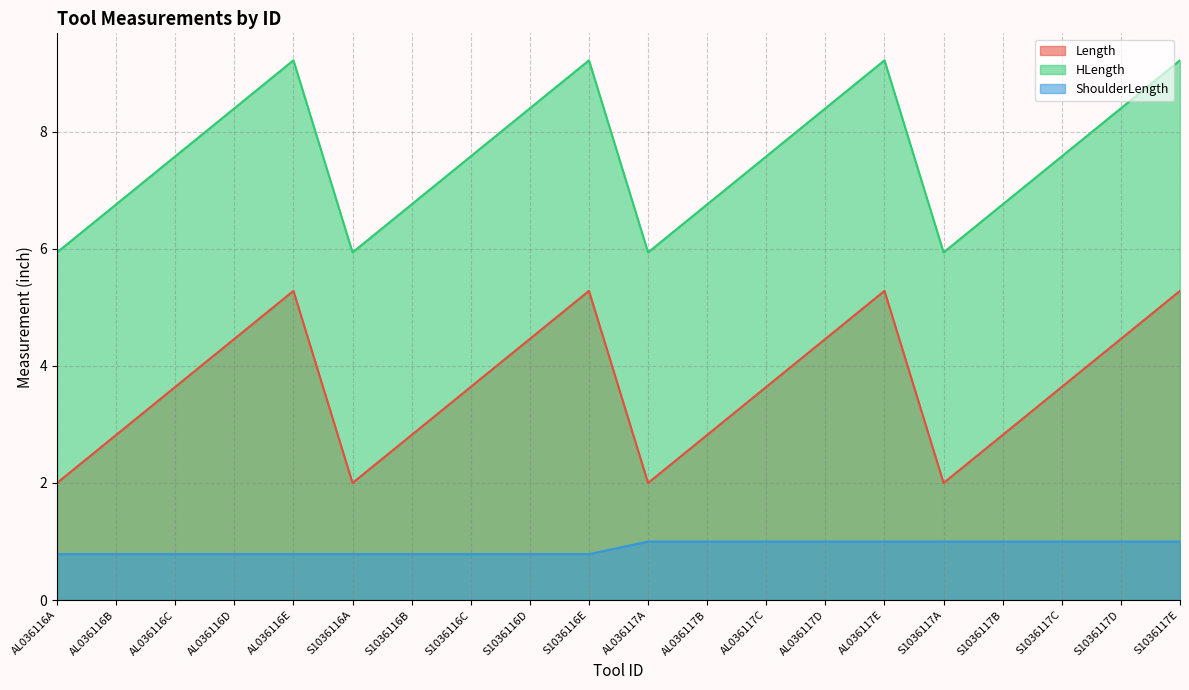

Reading left to right, transcribe all the data shown in this chart.

Length: AL036116A=2.0	AL036116B=2.8	AL036116C=3.6	AL036116D=4.5	AL036116E=5.3	S1036116A=2.0	S1036116B=2.8	S1036116C=3.6	S1036116D=4.5	S1036116E=5.3	AL036117A=2.0	AL036117B=2.8	AL036117C=3.6	AL036117D=4.5	AL036117E=5.3	S1036117A=2.0	S1036117B=2.8	S1036117C=3.6	S1036117D=4.5	S1036117E=5.3
HLength: AL036116A=5.9	AL036116B=6.8	AL036116C=7.6	AL036116D=8.4	AL036116E=9.2	S1036116A=5.9	S1036116B=6.8	S1036116C=7.6	S1036116D=8.4	S1036116E=9.2	AL036117A=5.9	AL036117B=6.8	AL036117C=7.6	AL036117D=8.4	AL036117E=9.2	S1036117A=5.9	S1036117B=6.8	S1036117C=7.6	S1036117D=8.4	S1036117E=9.2
ShoulderLength: AL036116A=0.8	AL036116B=0.8	AL036116C=0.8	AL036116D=0.8	AL036116E=0.8	S1036116A=0.8	S1036116B=0.8	S1036116C=0.8	S1036116D=0.8	S1036116E=0.8	AL036117A=1.0	AL036117B=1.0	AL036117C=1.0	AL036117D=1.0	AL036117E=1.0	S1036117A=1.0	S1036117B=1.0	S1036117C=1.0	S1036117D=1.0	S1036117E=1.0